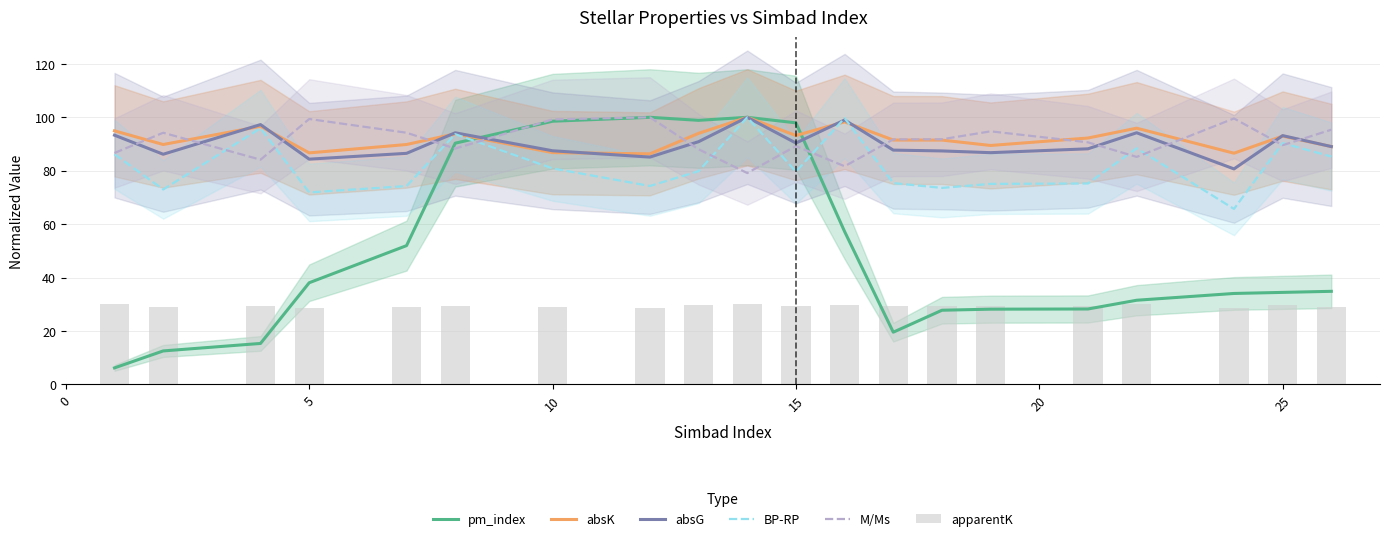

How many groups of bars are there?

20